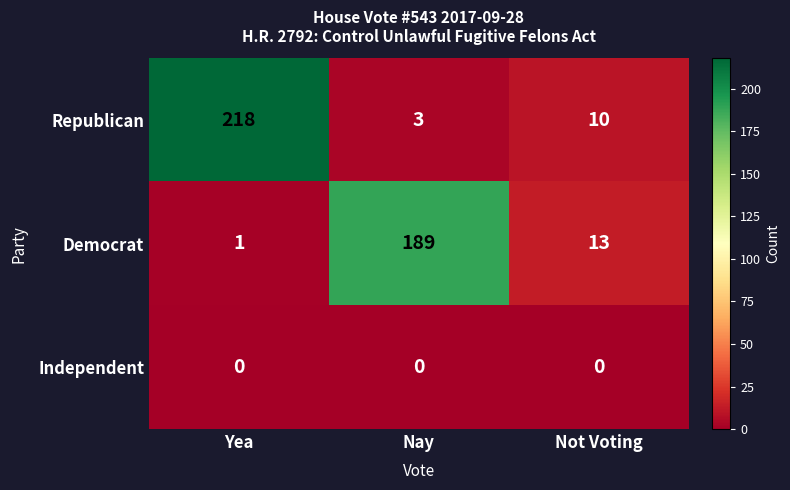

Reading right to left, list all the values displayed in this chart.

Republican: 10	3	218
Democrat: 13	189	1
Independent: 0	0	0